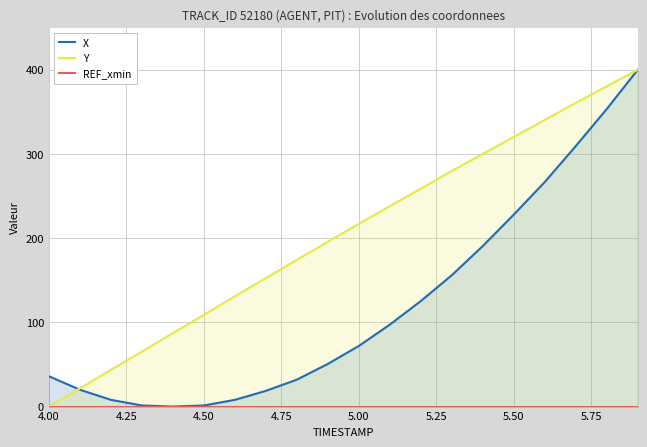

Rank the series by their average value, from lowest to highest.

REF_xmin, X, Y